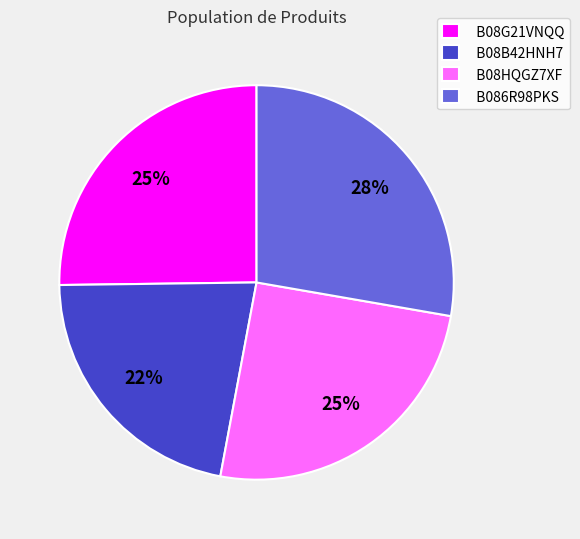

To the nearest percent, what is the combined percentage of B08HQGZ7XF and B086R98PKS?

53%